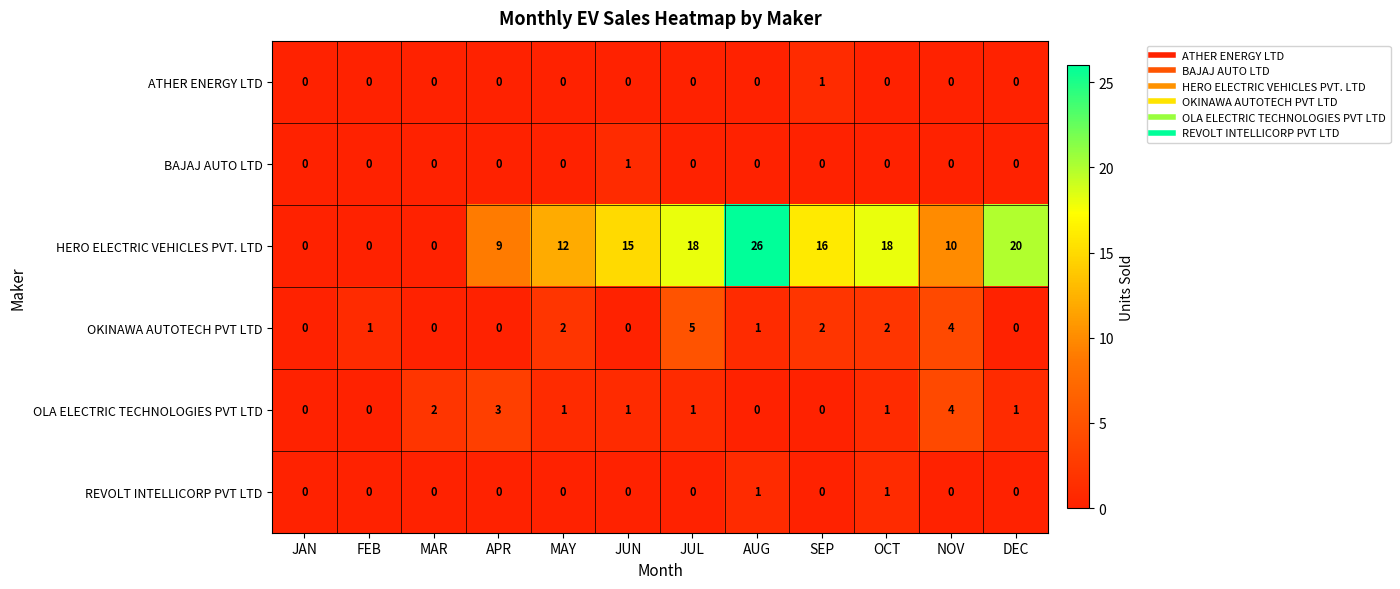

What is the difference between the maximum and minimum values in the OKINAWA AUTOTECH PVT LTD series?

5